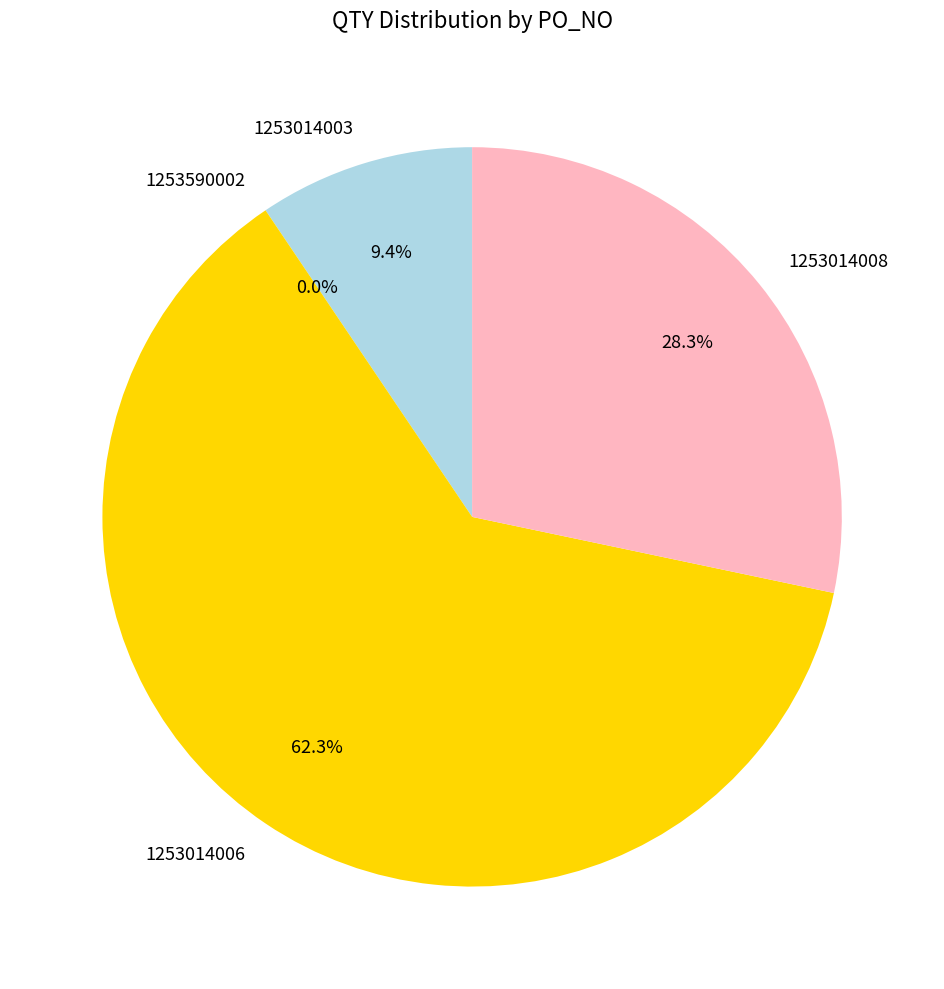

Which has a higher value, 1253014008 or 1253014003?

1253014008